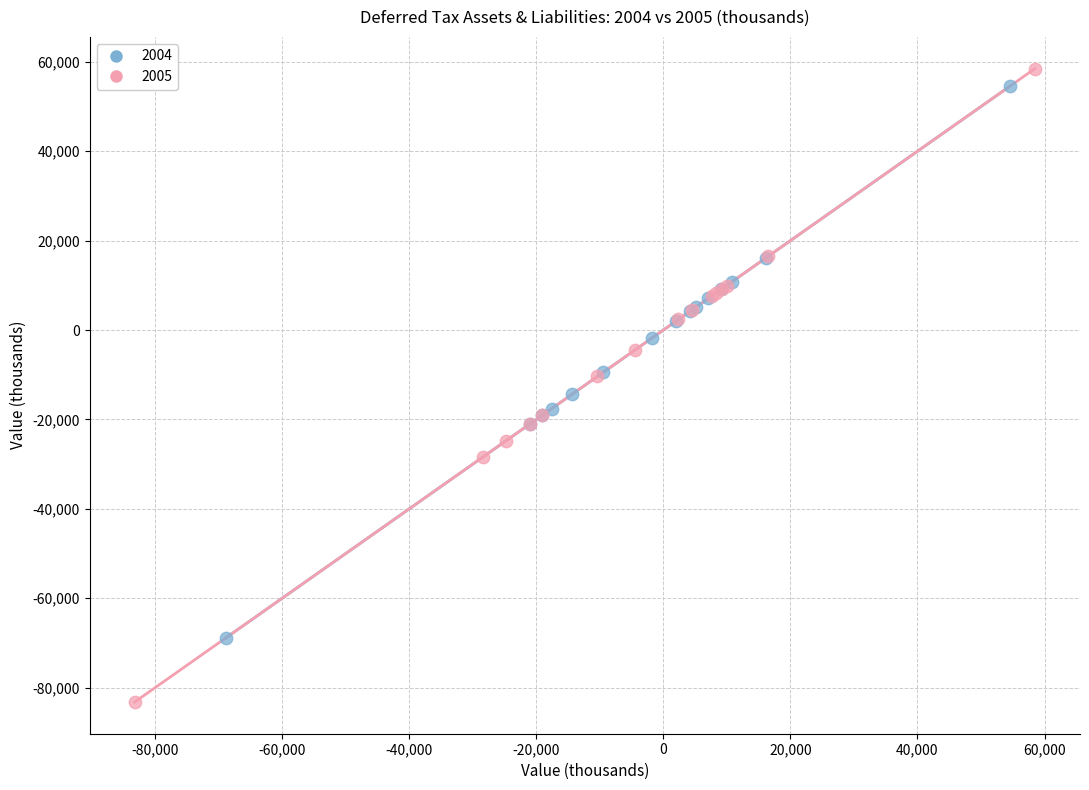

Which series reaches the minimum Y coordinate?

2005